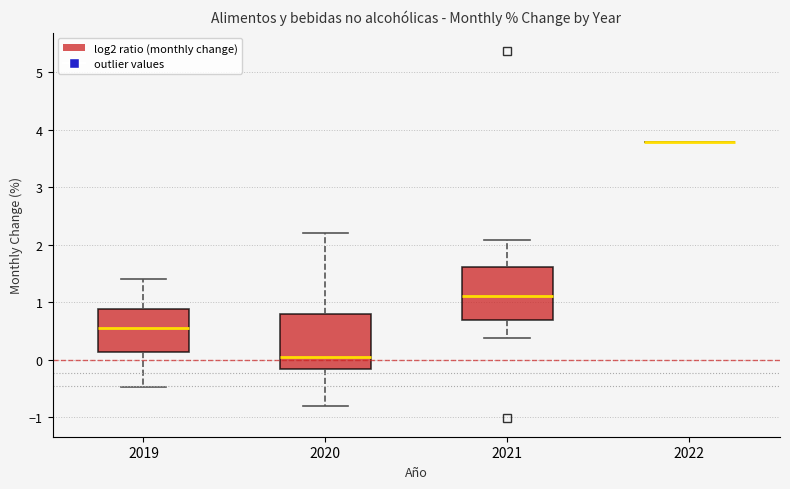

Reading left to right, transcribe this box plot: for each box, give where its median line is, the range the box spans, and where its two whiskers end, as read against the y-axis. The values are not printed on the chart, so give them approximately, as read against the axis.

2019: median 0.6, box 0.1 to 0.9, whiskers -0.5 to 1.4
2020: median 0.1, box -0.2 to 0.8, whiskers -0.8 to 2.2
2021: median 1.1, box 0.7 to 1.6, whiskers 0.4 to 2.1
2022: box collapsed to a line at 3.8, whiskers 3.8 to 3.8